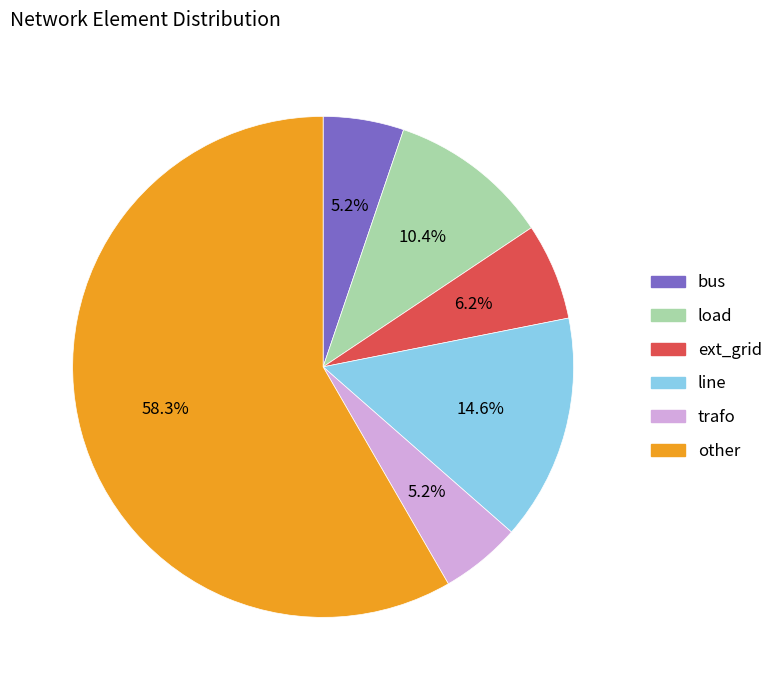

Which slice is the largest?

other